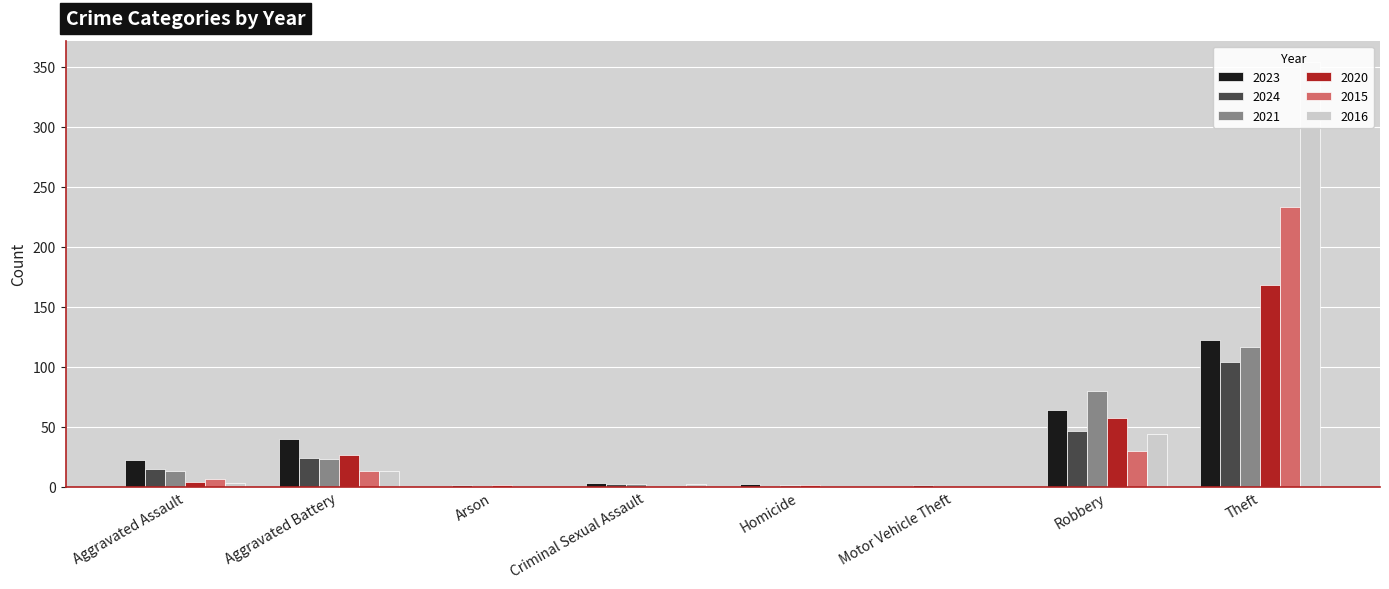

What is the difference between the highest and lowest values at Motor Vehicle Theft?

1